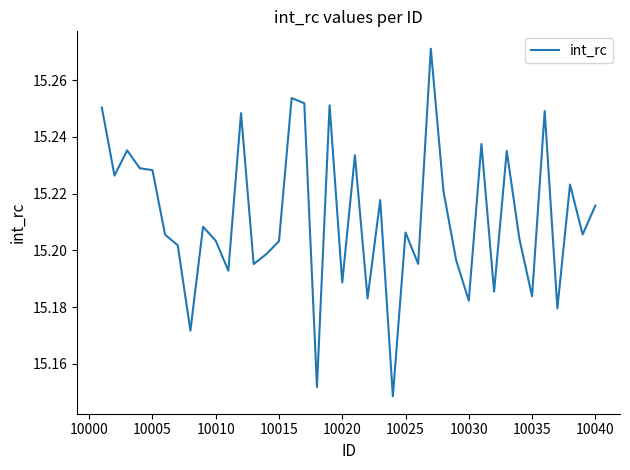

Is this an area chart (filled region under the line)?

No